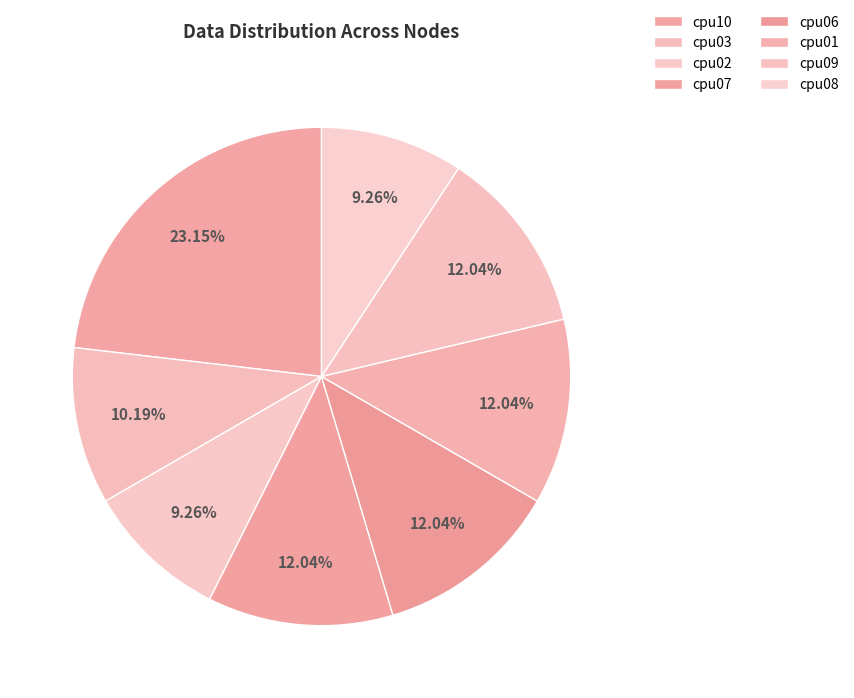

What percentage do cpu06 and cpu01 together represent?

24.1%